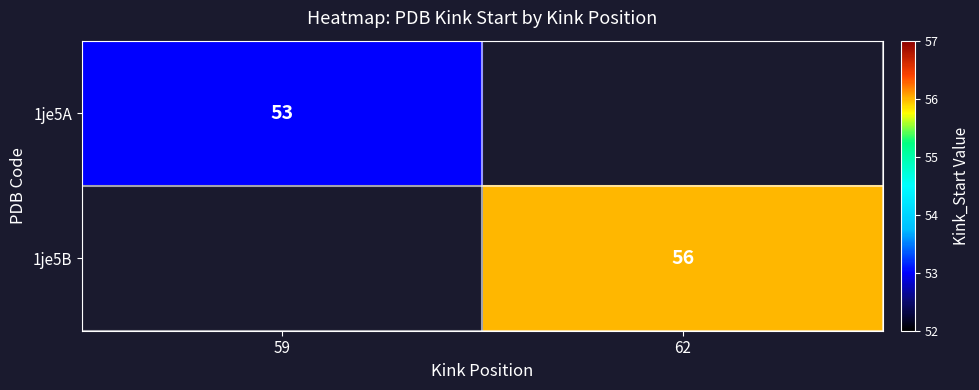

The 1je5A series shows 53 at 59. True or false?

True